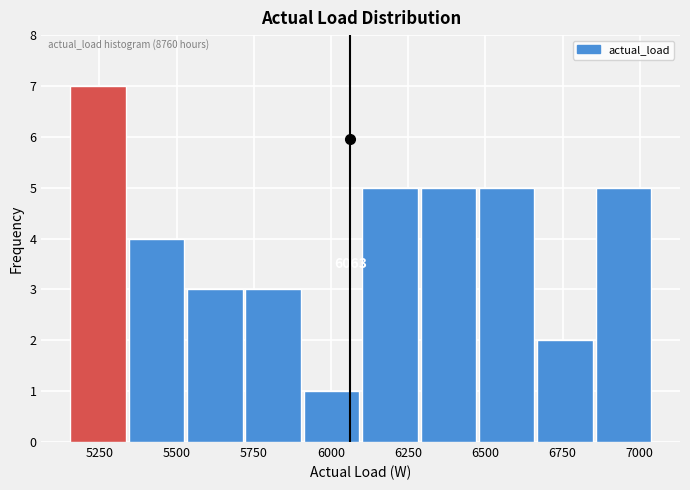

Around what value on the x-axis is the tallest bar? Give the approximate position of its centre, as read against the axis.

5250